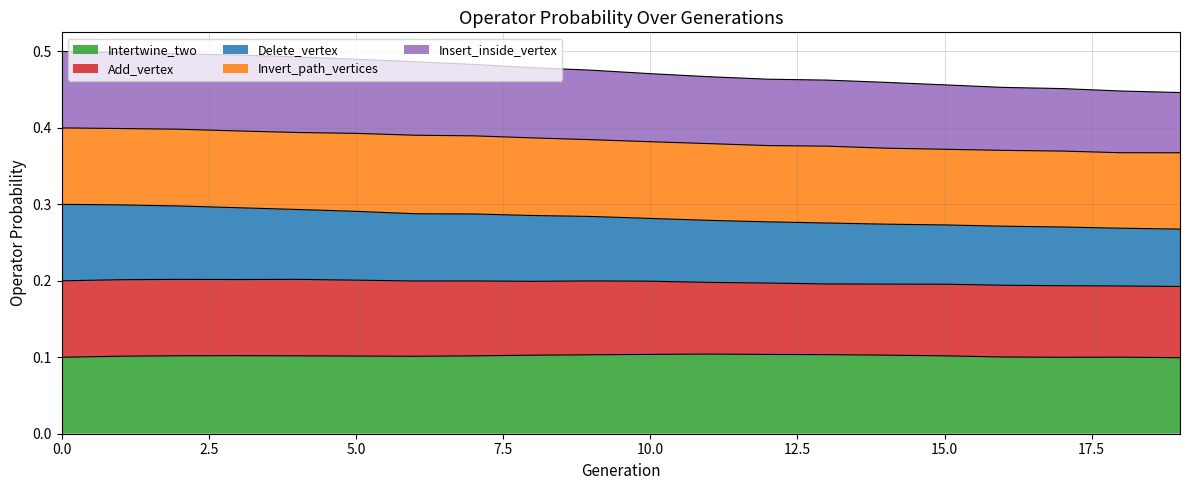

True or false: Intertwine_two and Insert_inside_vertex intersect in this chart.

False